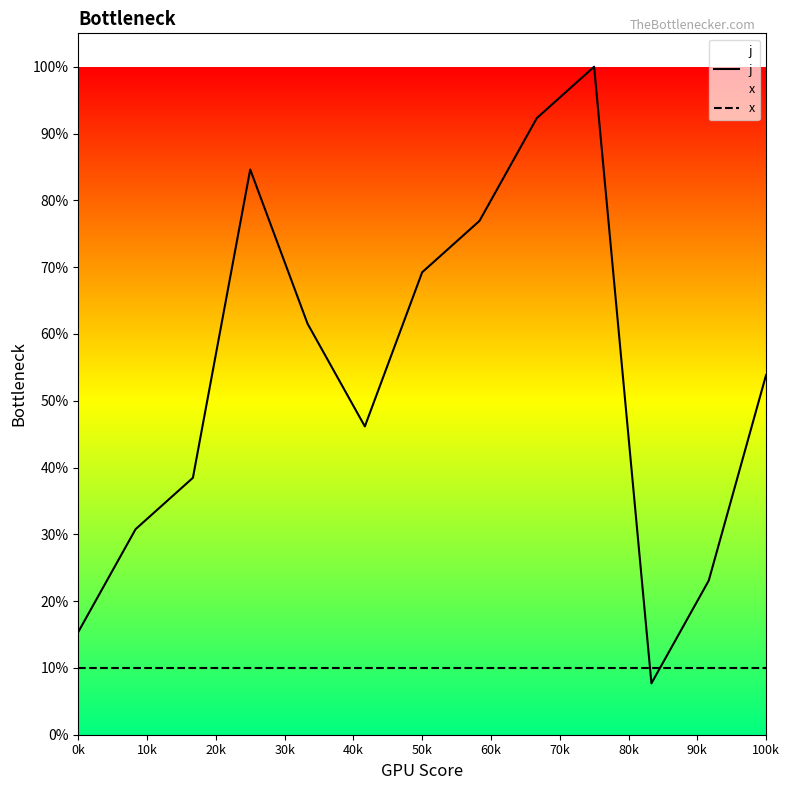

How many times do x and j cross each other?

2